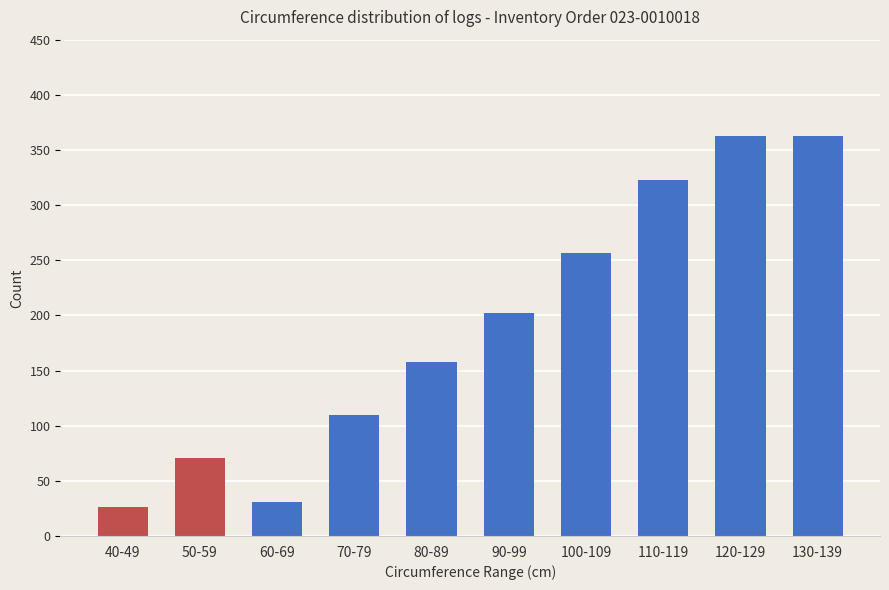

What is the approximate value at 100-109?

257